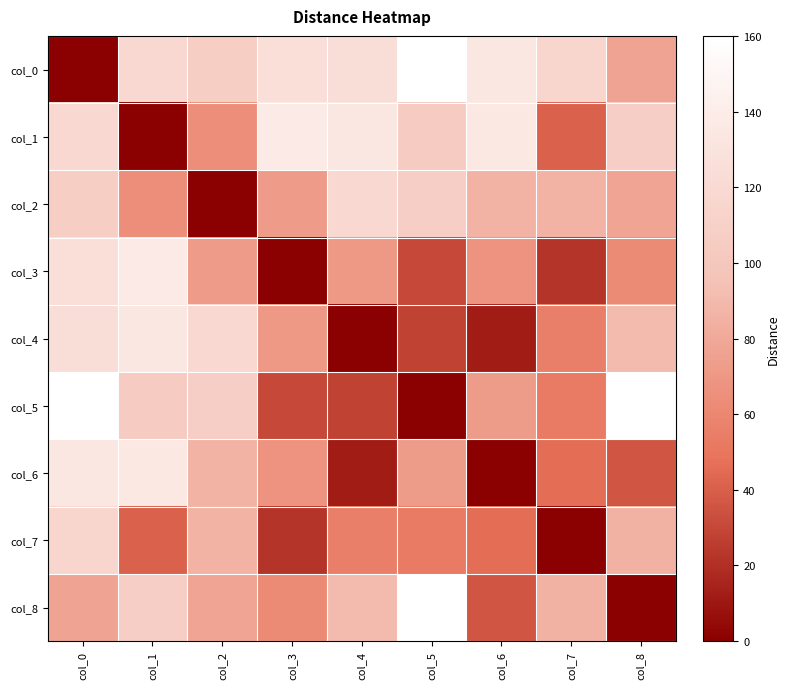

What is the total value across all series at col_7?

503